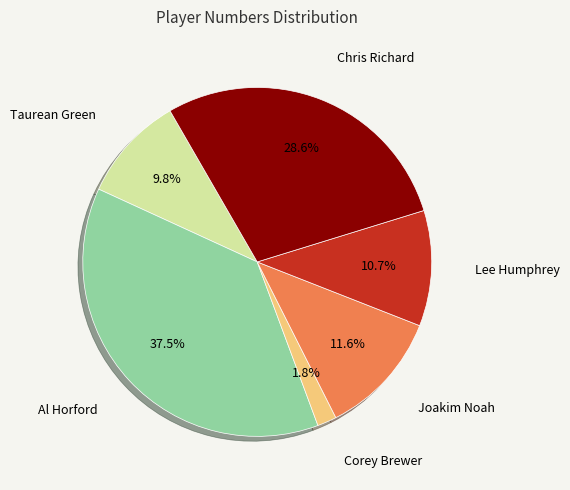

Is there a majority slice in this chart?

No